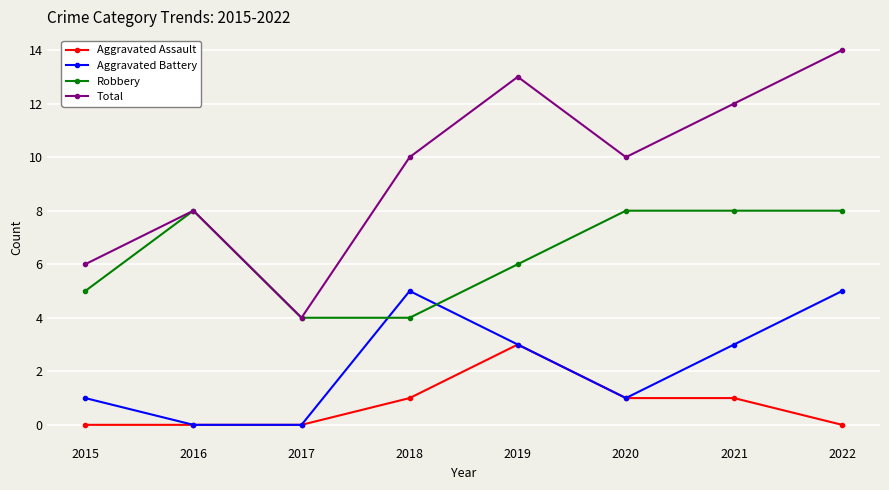

Which series has the largest range (max minus min)?

Total